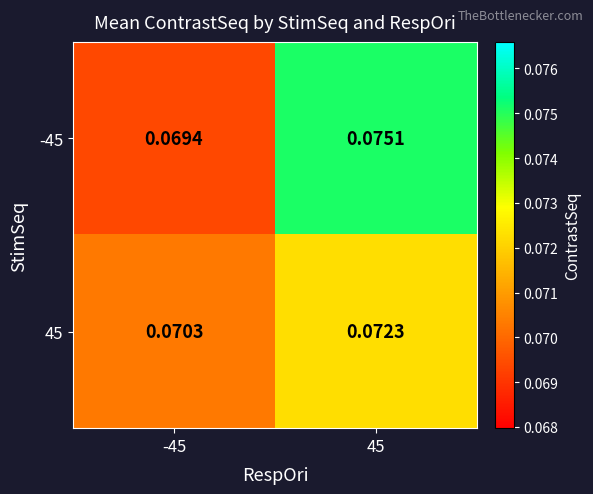

How many distinct data groups are displayed?

2